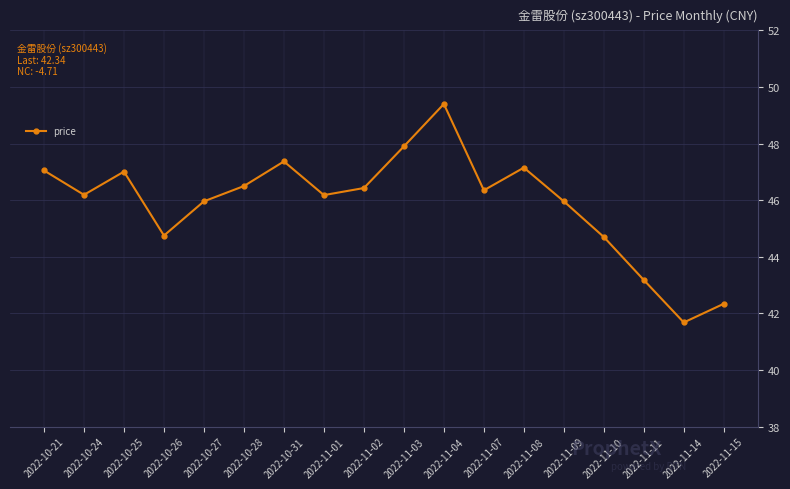

Read the value at 2022-11-04.

49.4